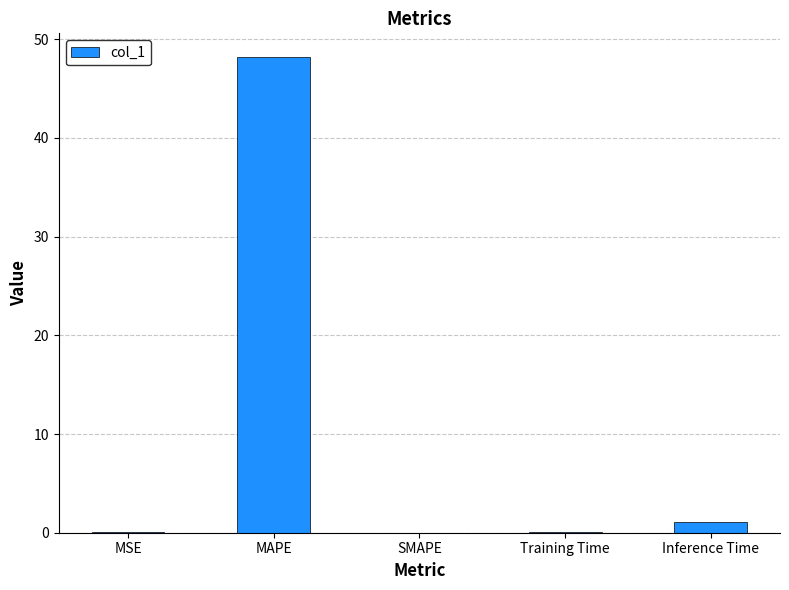

What is the change in value from MAPE to Inference Time?

-47.1